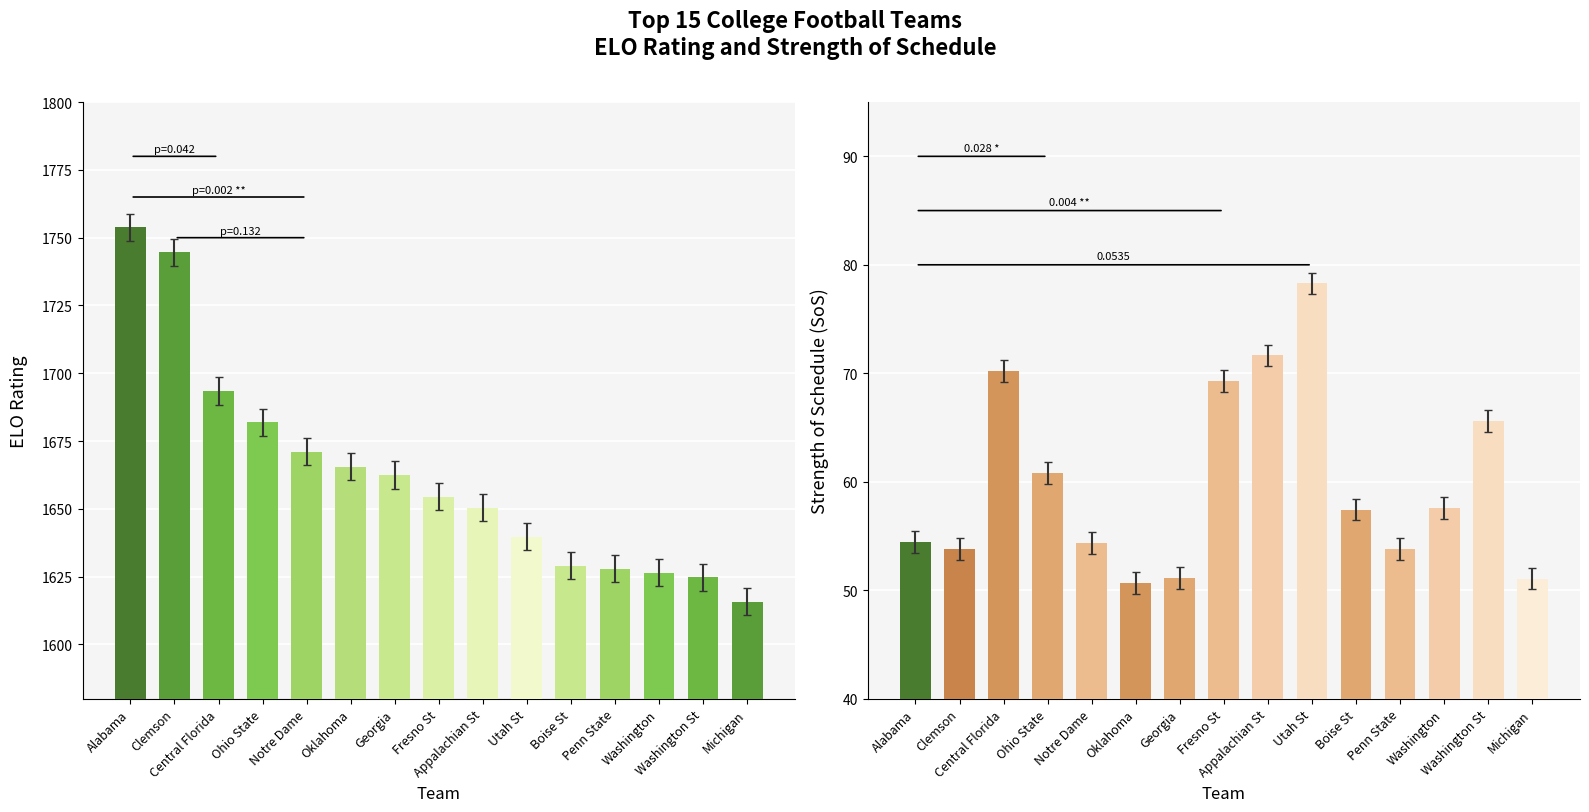

True or false: SoS has a value of 53.8 at Penn State.

True